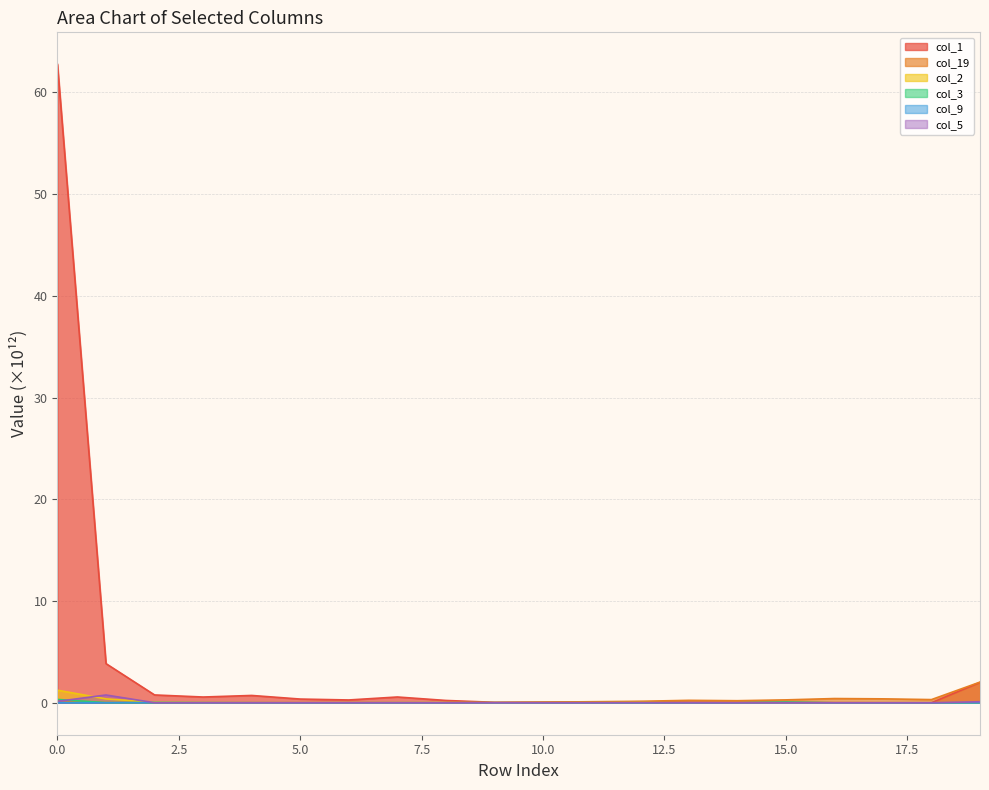

At how many categories does at least one series exceed 41?

1